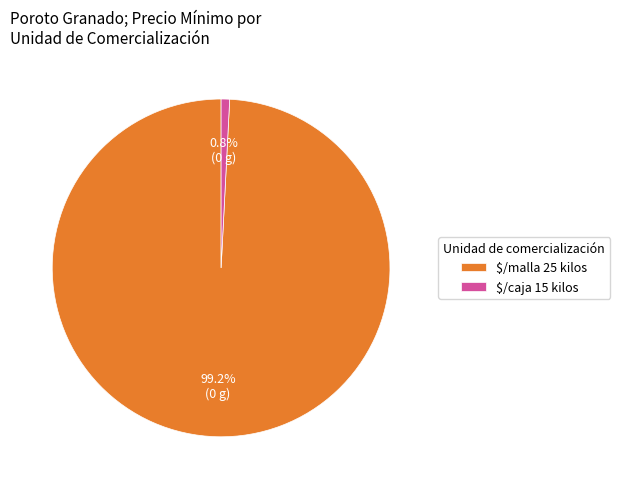

How many segments does this pie chart have?

2